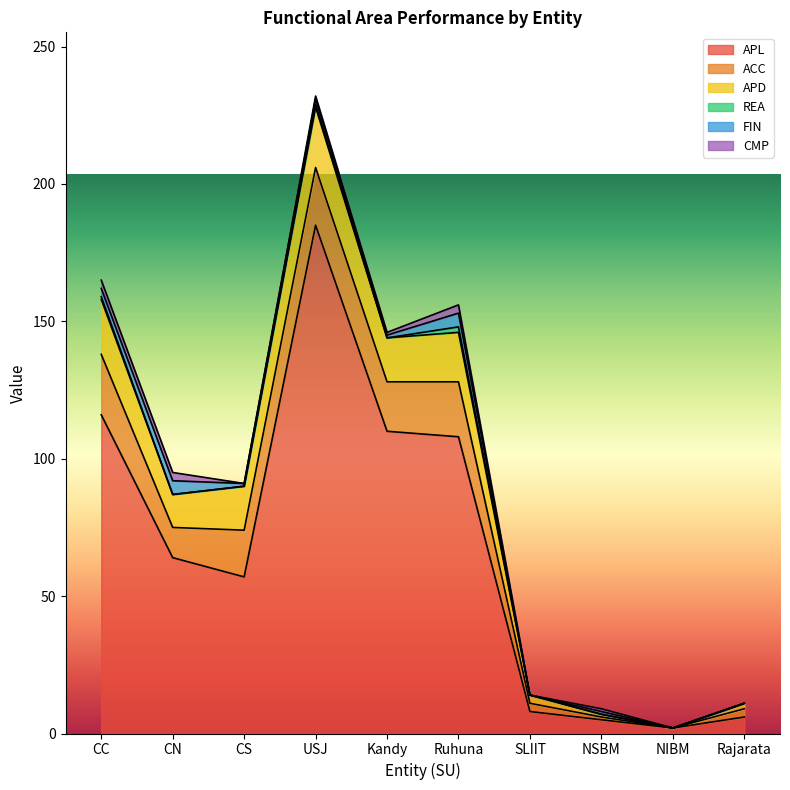

Where is the first local minimum for ACC?

CN